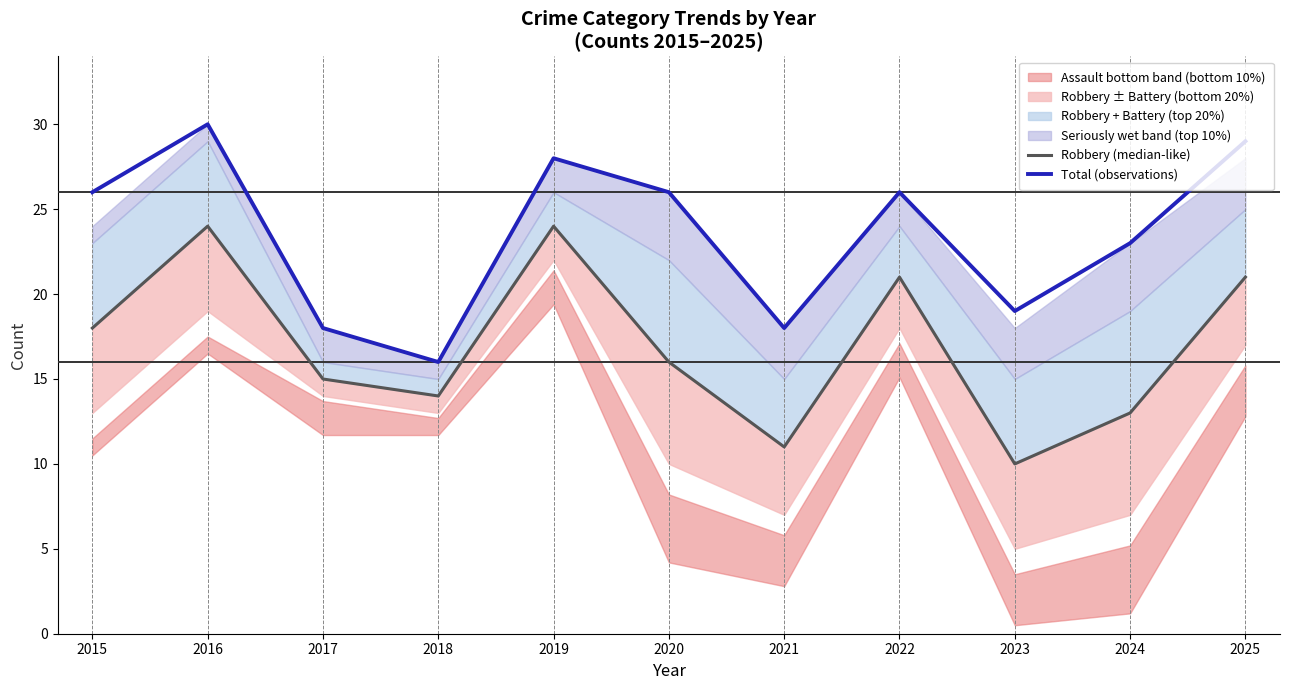

What is the sum of all Total (observations) values?

259